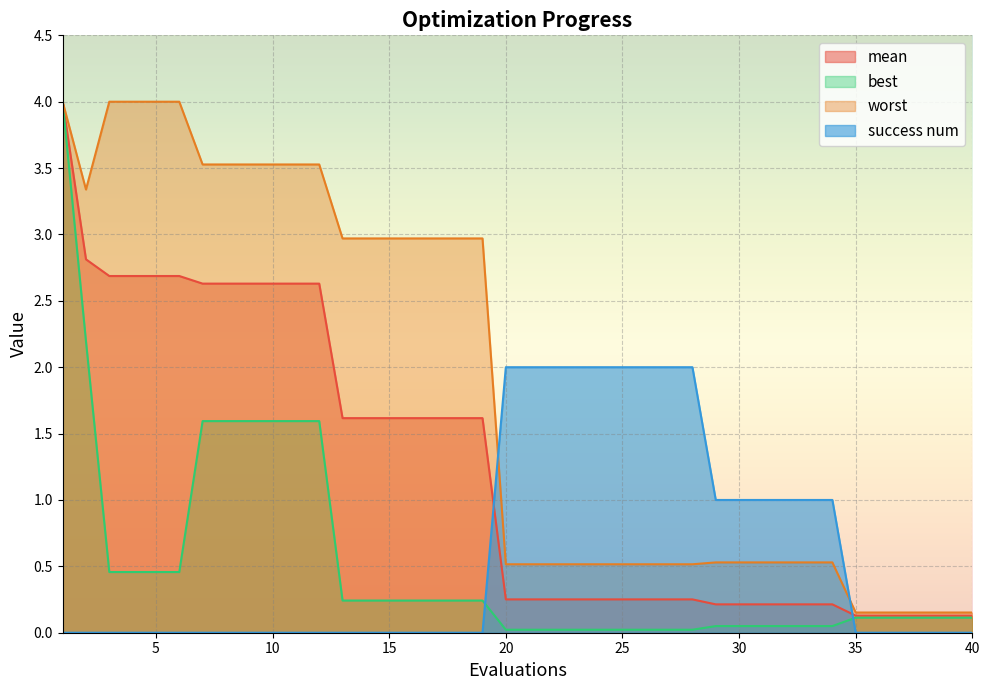

What is the greatest value displayed?

4.0